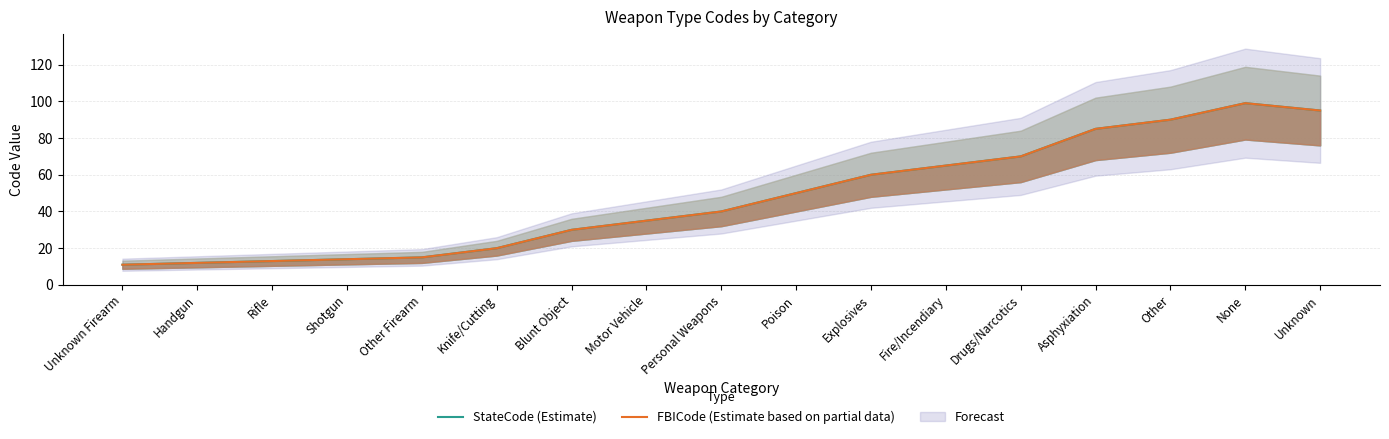

True or false: StateCode (Estimate) and FBICode (Estimate based on partial data) cross at least once.

False